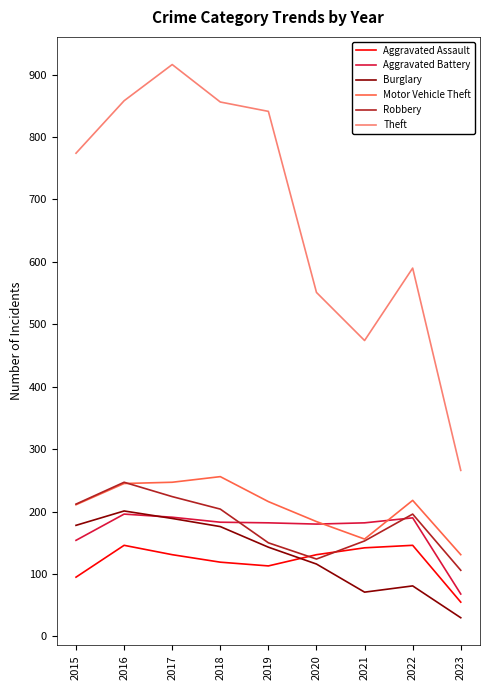

What is the difference between the highest and lowest values at 2023?

236